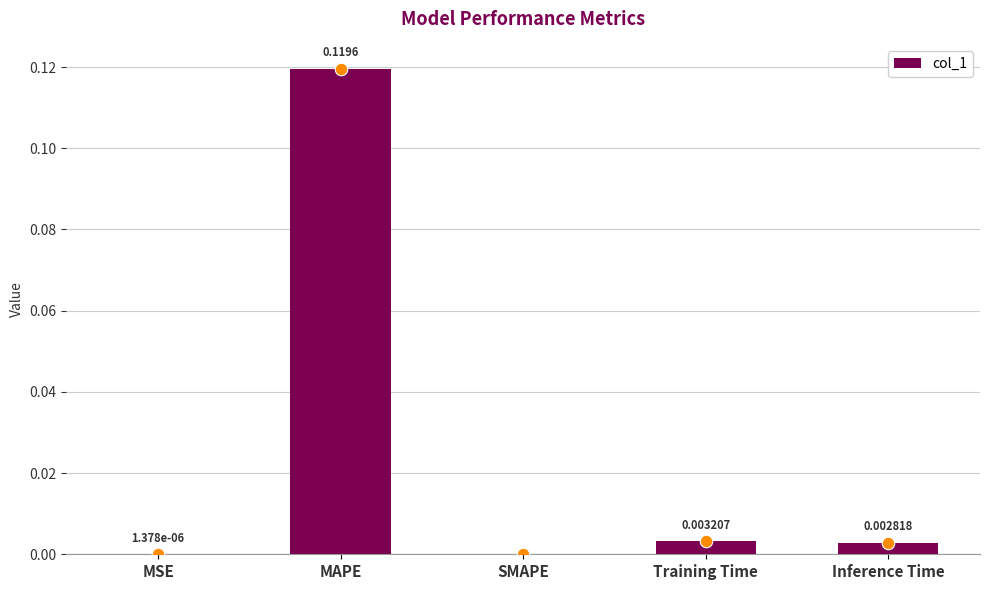

True or false: the data shows 0.0 at Training Time.

True